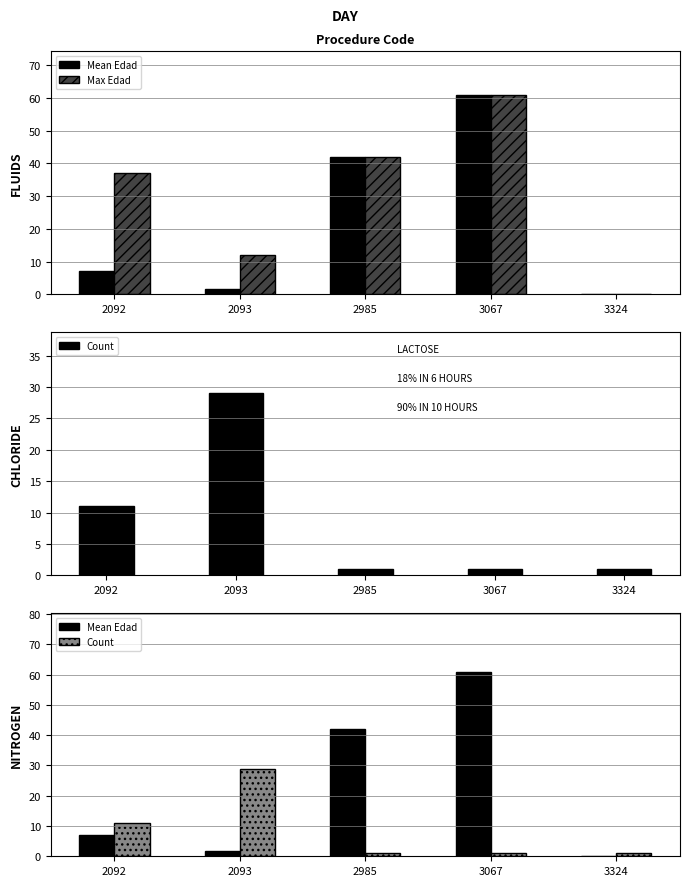

Which has a higher value, 2092 or 3324?

2092